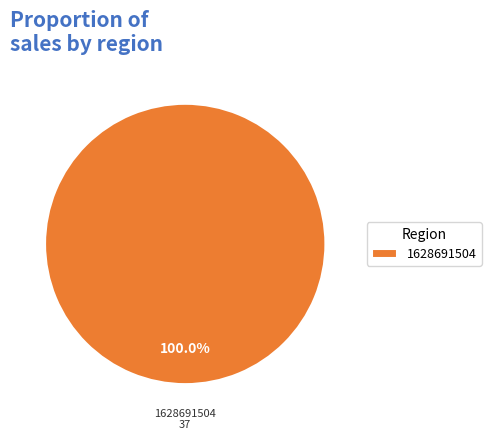

Is there any slice that represents more than half of the pie?

Yes